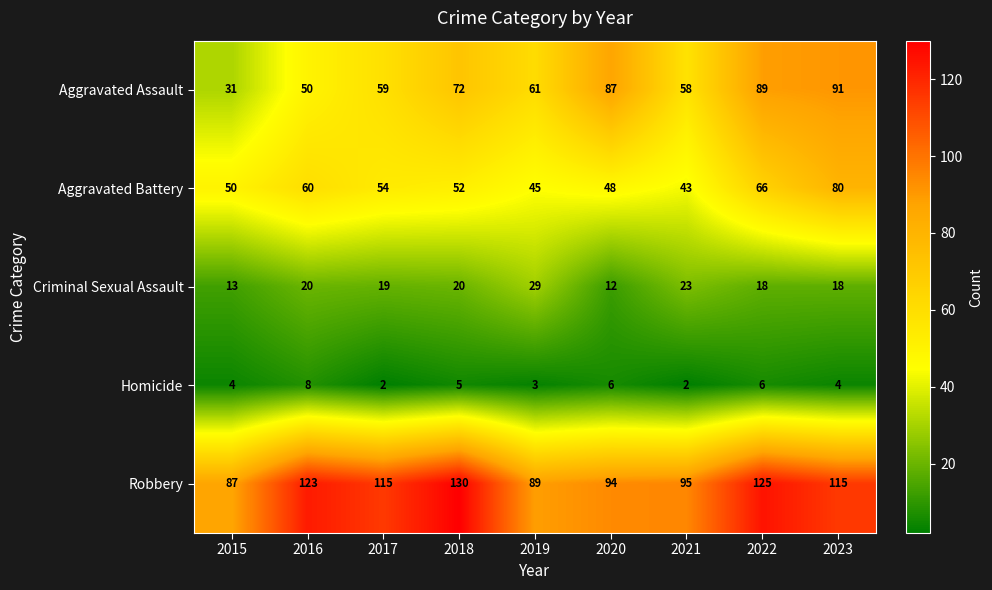

At how many categories does at least one series exceed 32?

9